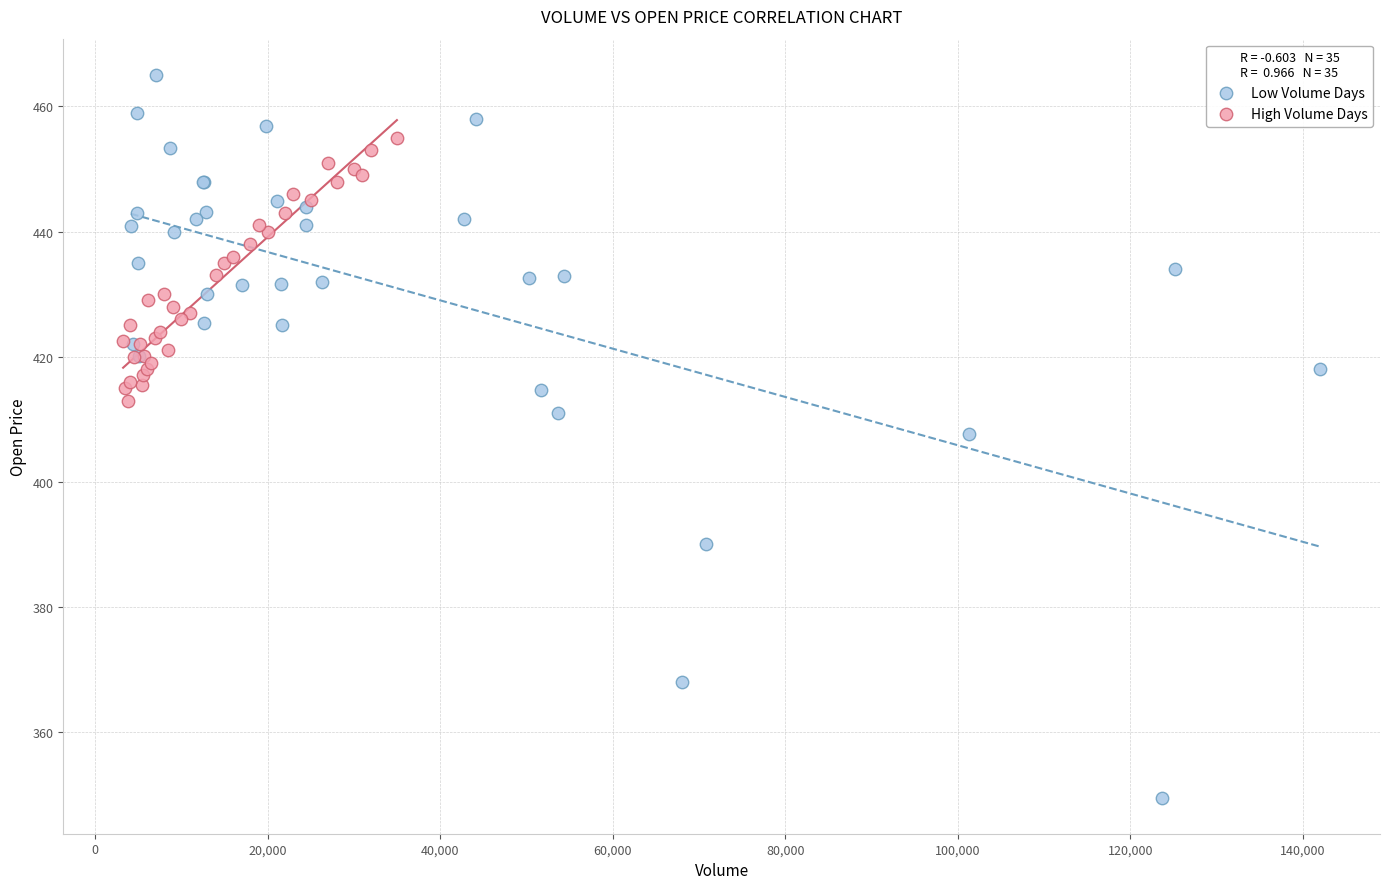

Which series contains the highest Y value?

Low Volume Days